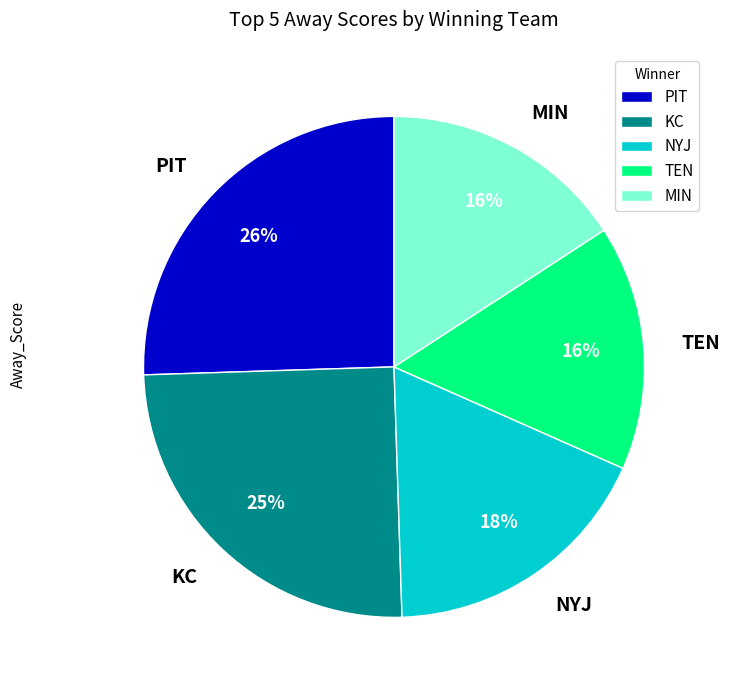

To the nearest percent, what percentage of the pie is TEN?

16%